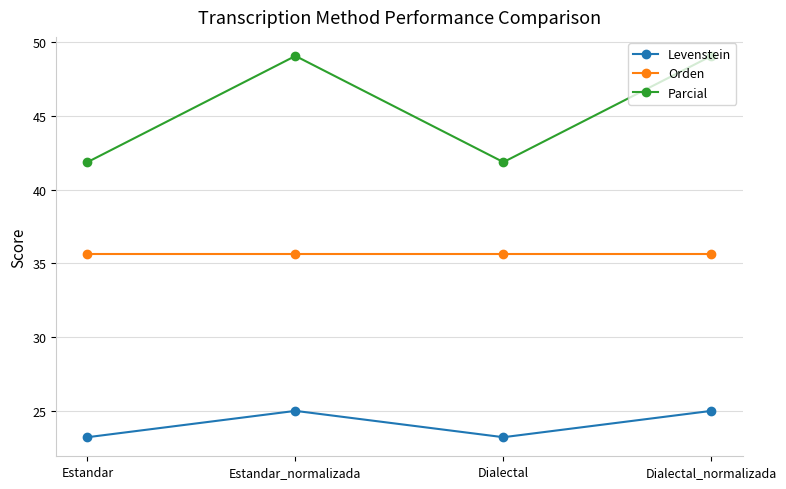

What is the minimum value for Orden?

35.6